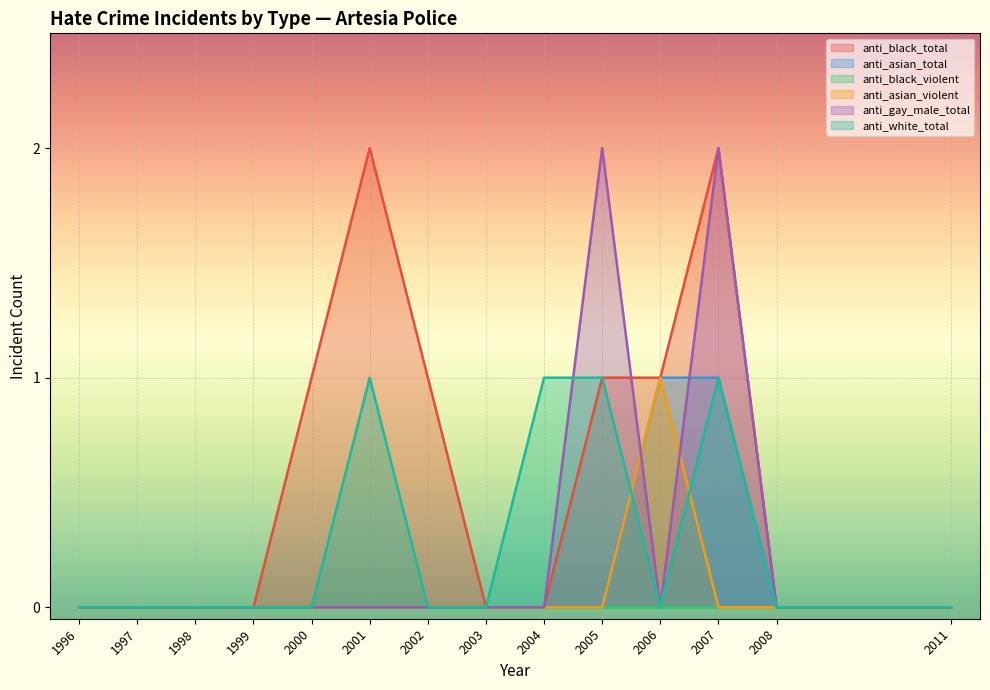

How many values in anti_asian_violent are above zero?

1